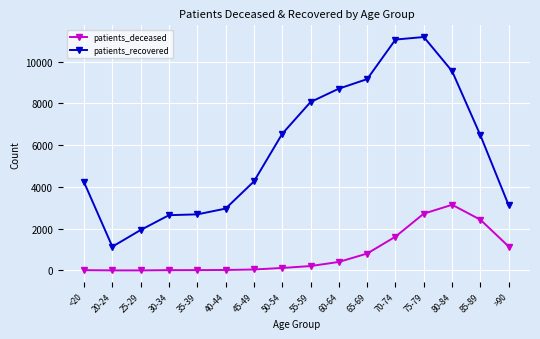

What are all the series names shown in the legend?

patients_deceased, patients_recovered